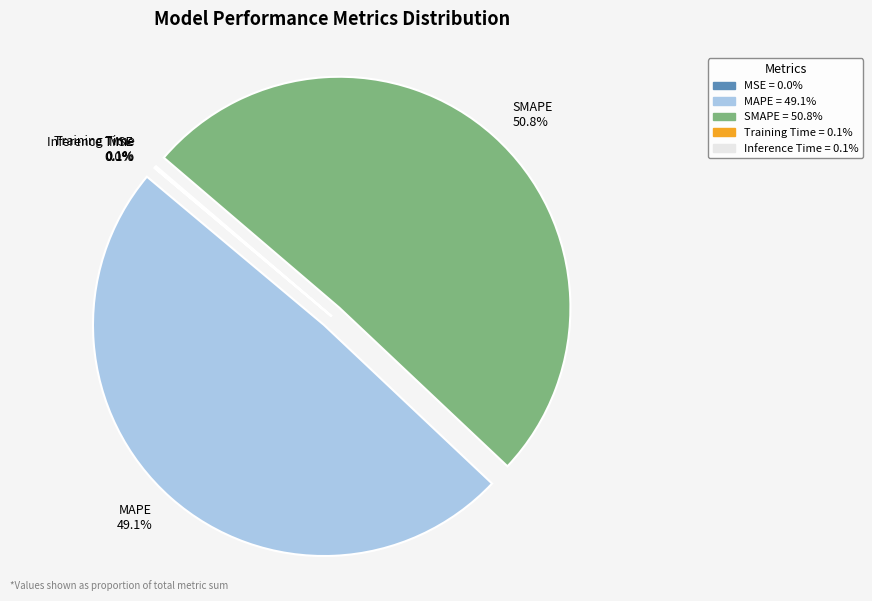

Which category has the biggest portion of the pie?

SMAPE